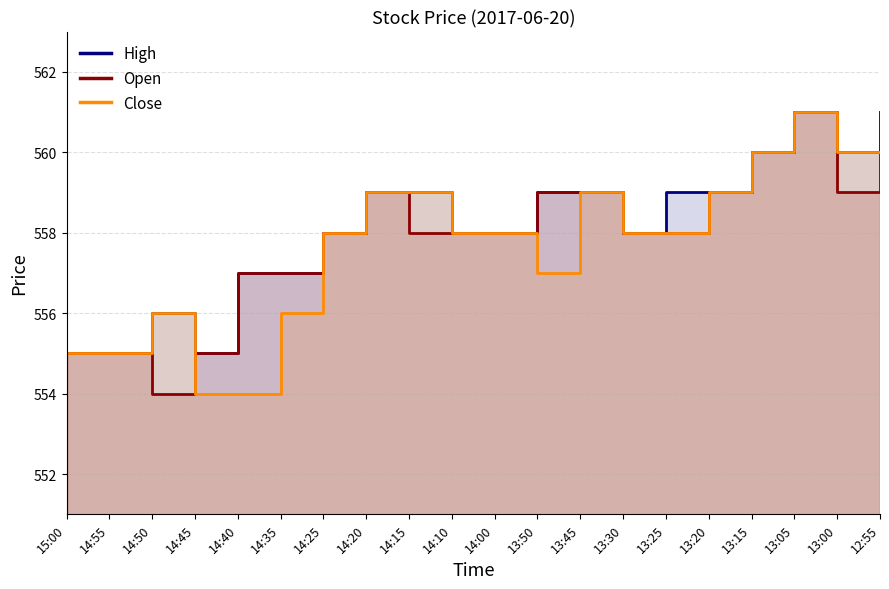

How many lines are shown in the chart?

3